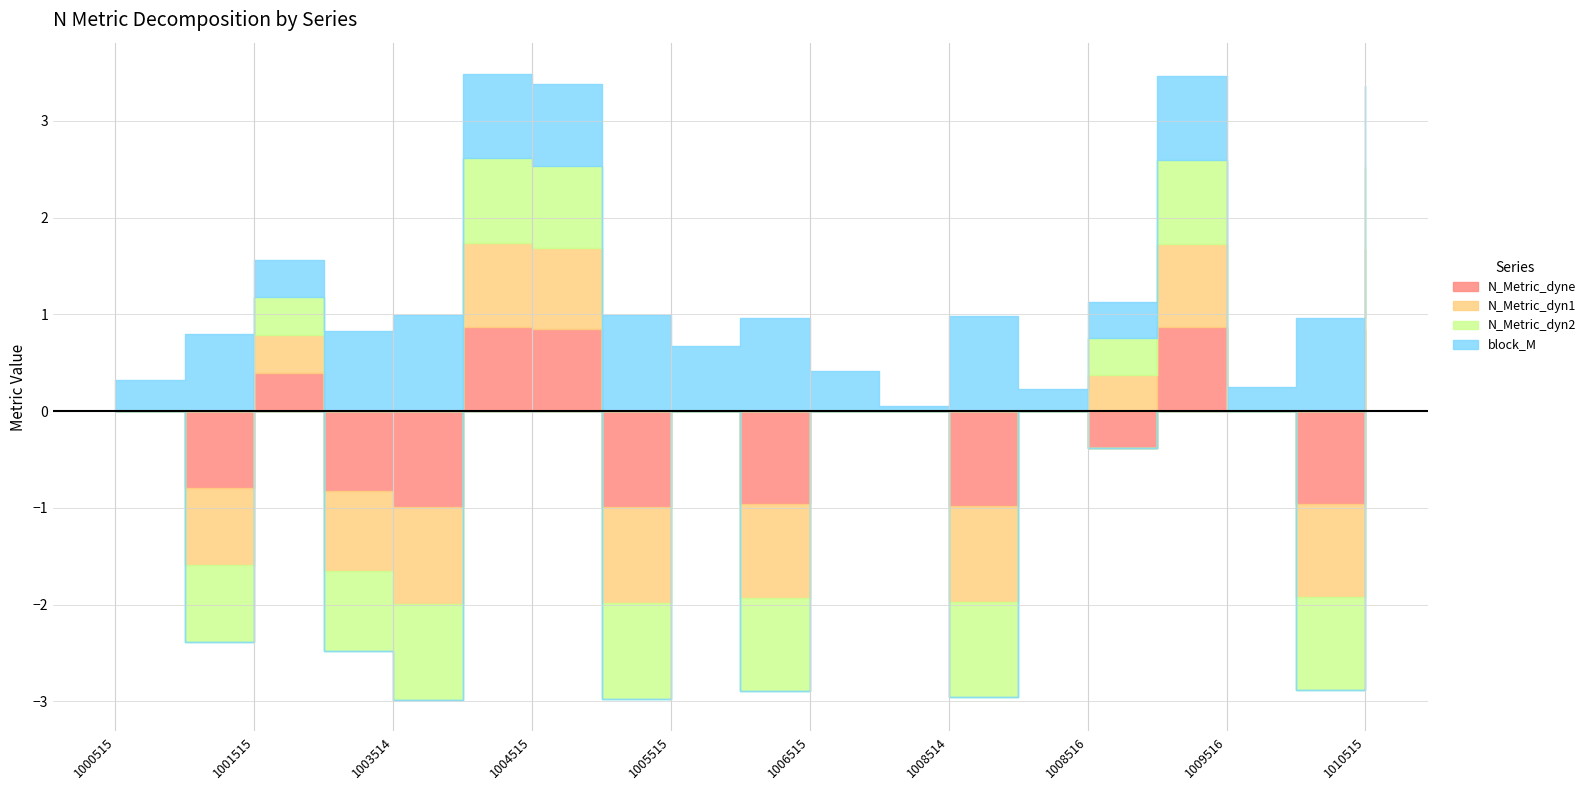

What is the difference between the N_Metric_dyne values at 1006515 and 1003514?

1.0